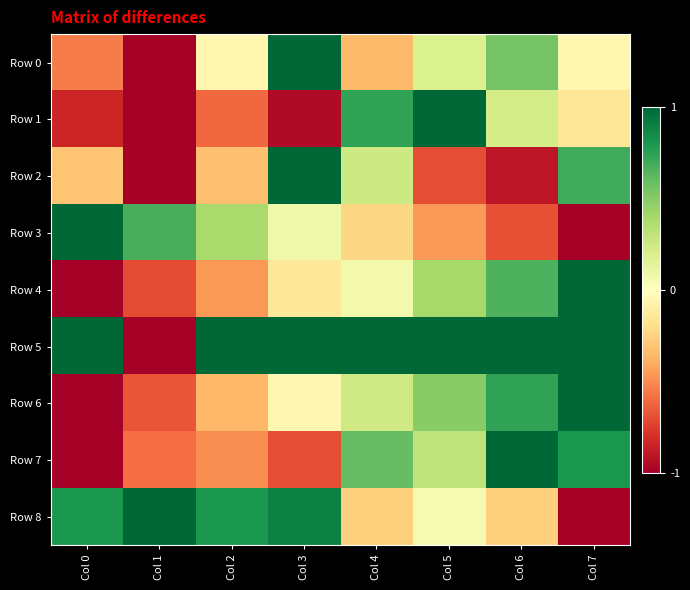

Which category has the highest value across all series?

Col 3